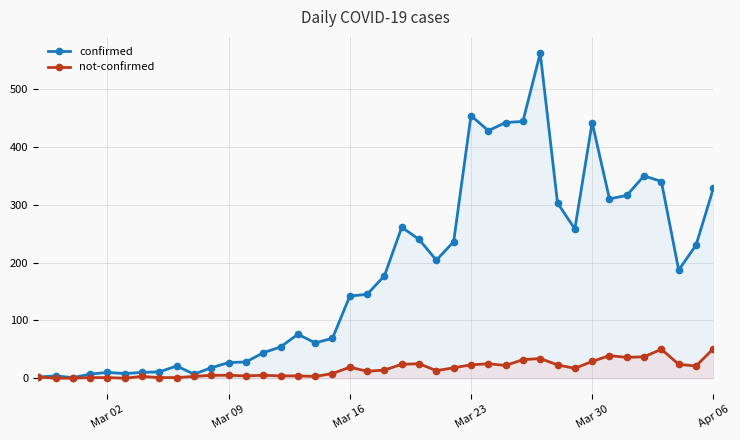

How many data points in confirmed are above 177?

19